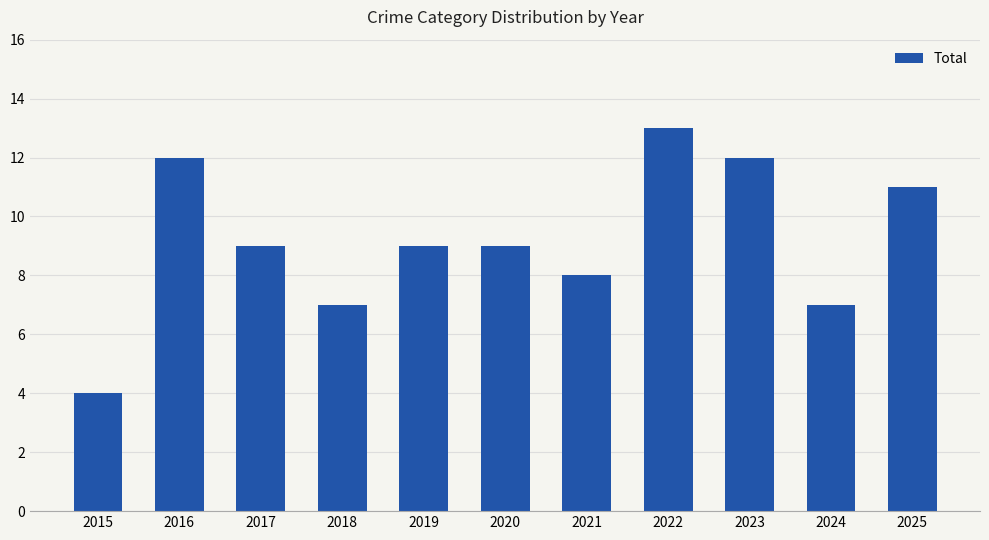

Count the number of data series in this chart.

1